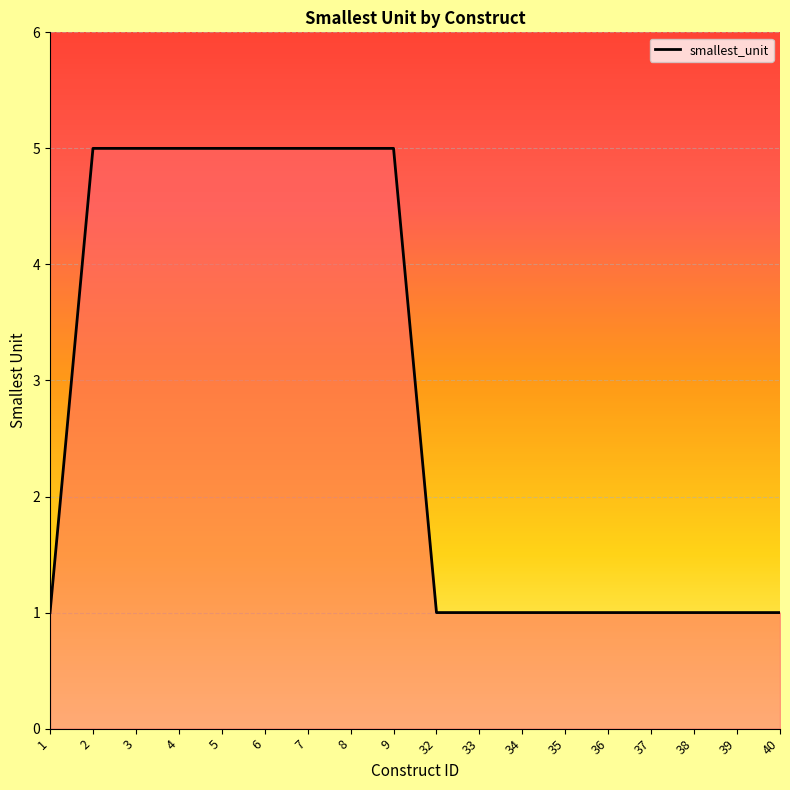

Reading left to right, list all the values displayed in this chart.

1	5	5	5	5	5	5	5	5	1	1	1	1	1	1	1	1	1